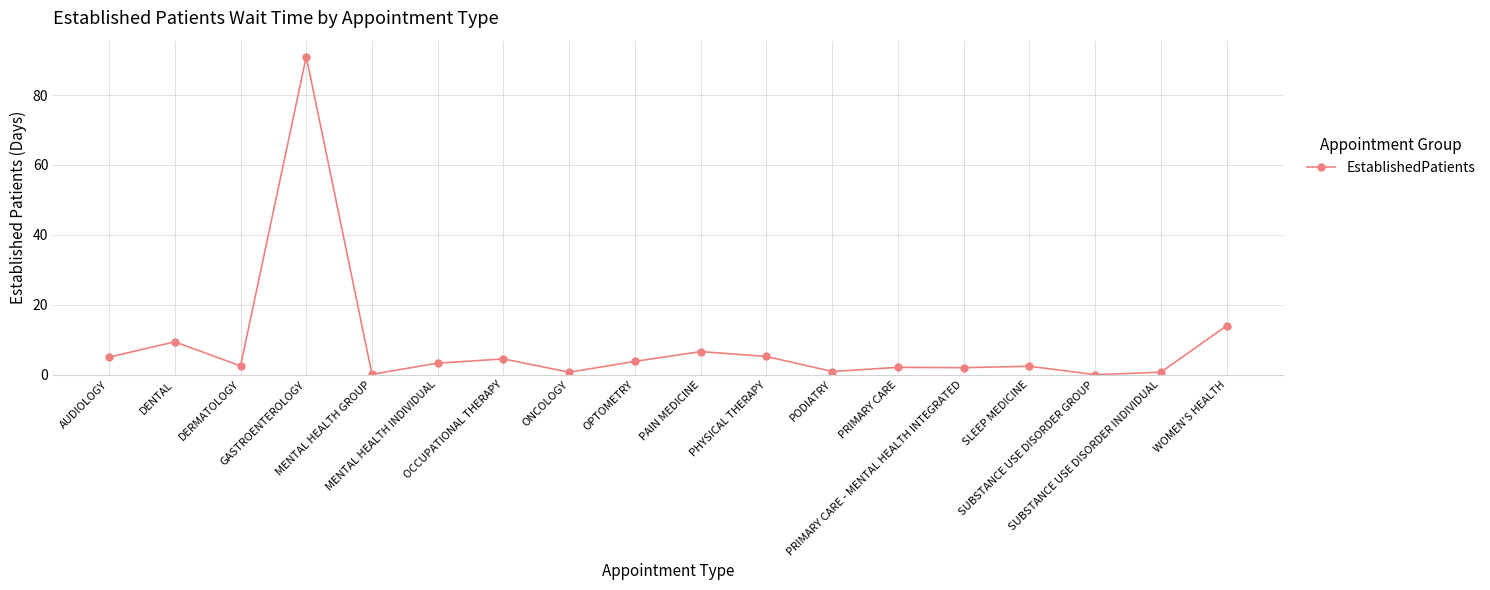

How many lines are shown in the chart?

1